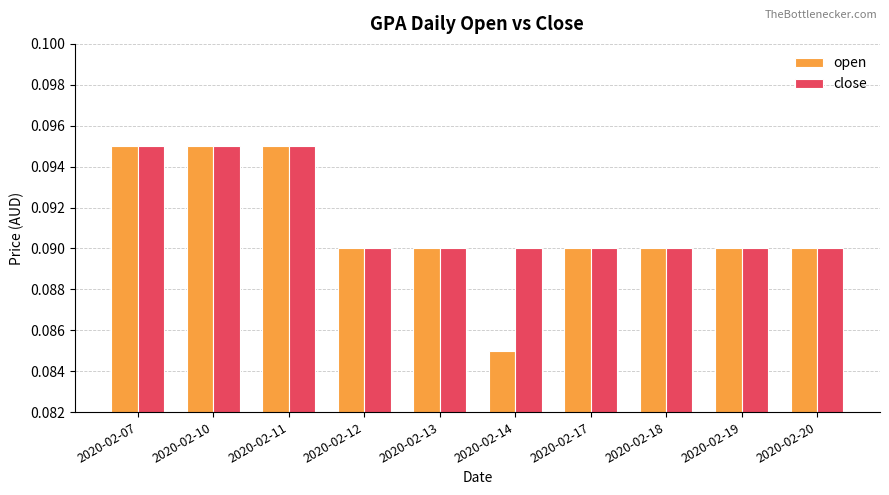

True or false: close has a value of 0.2 at 2020-02-07.

False